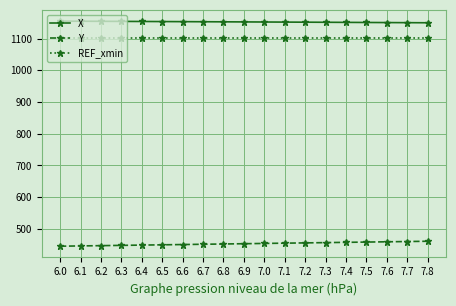

Rank the series at 7.5 from lowest to highest value.

Y, REF_xmin, X